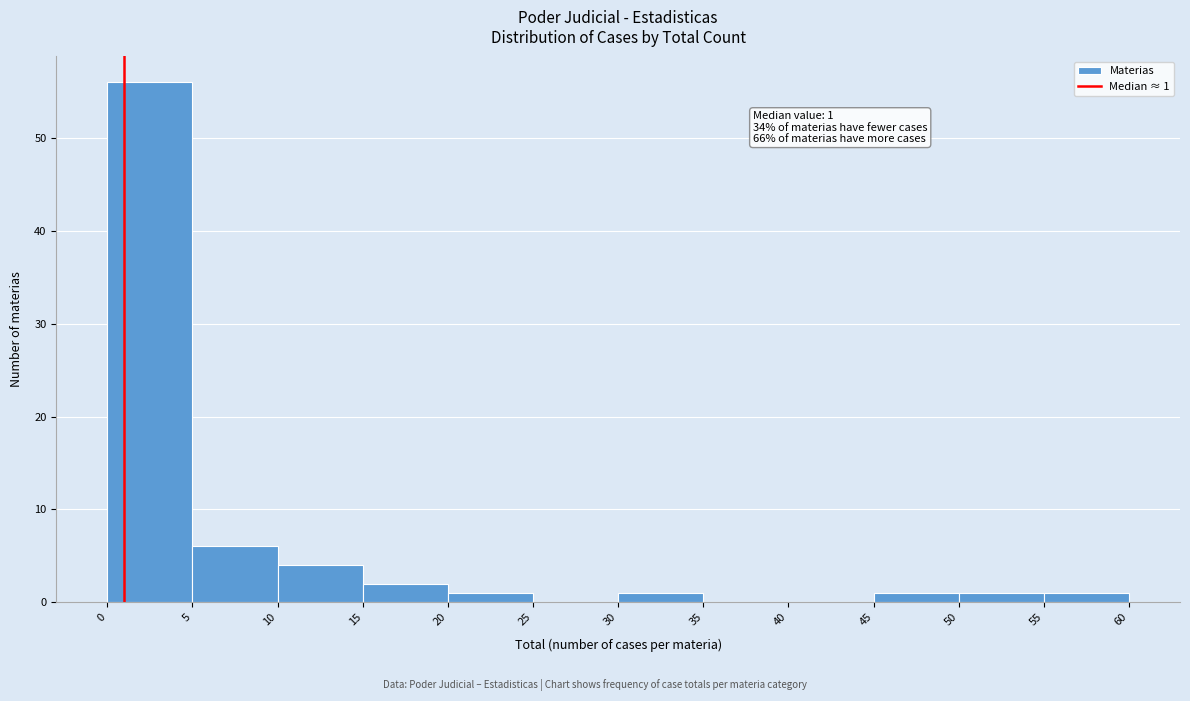

Which range on the x-axis has the tallest bar?

0 to 5